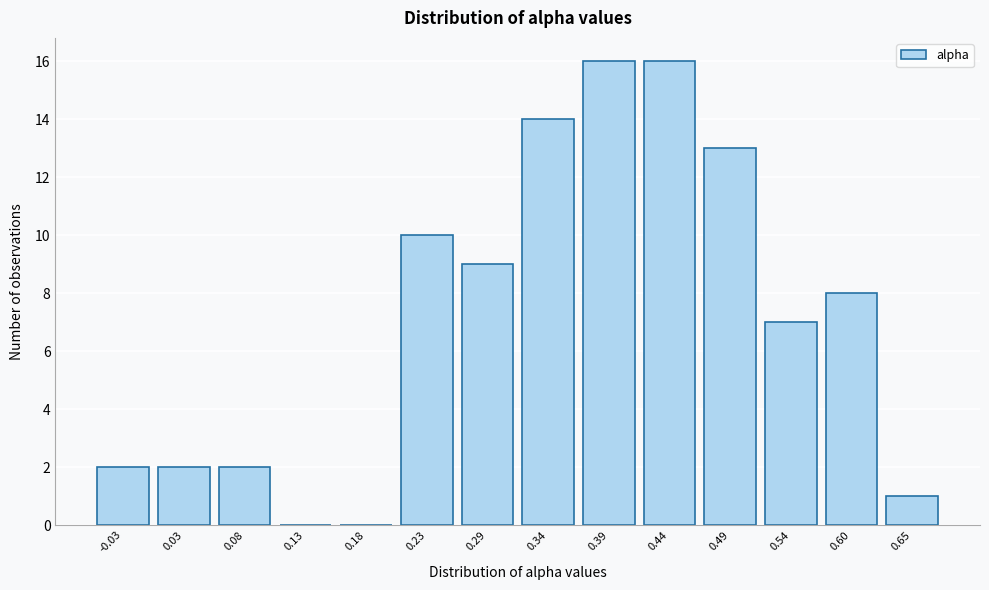

Reading left to right, extract all data points from this chart.

-0.03=2	0.03=2	0.08=2	0.13=0	0.18=0	0.23=10	0.29=9	0.34=14	0.39=16	0.44=16	0.49=13	0.54=7	0.60=8	0.65=1